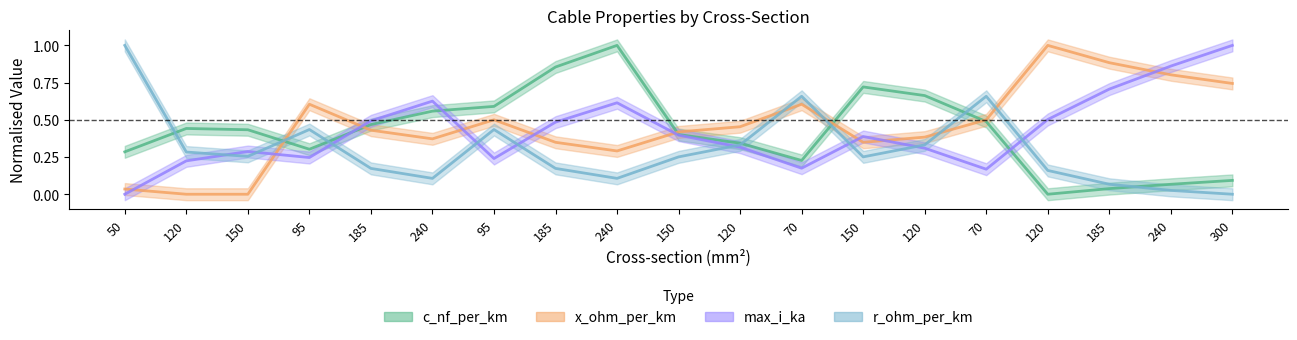

Where is the first local minimum for x_ohm_per_km?

240